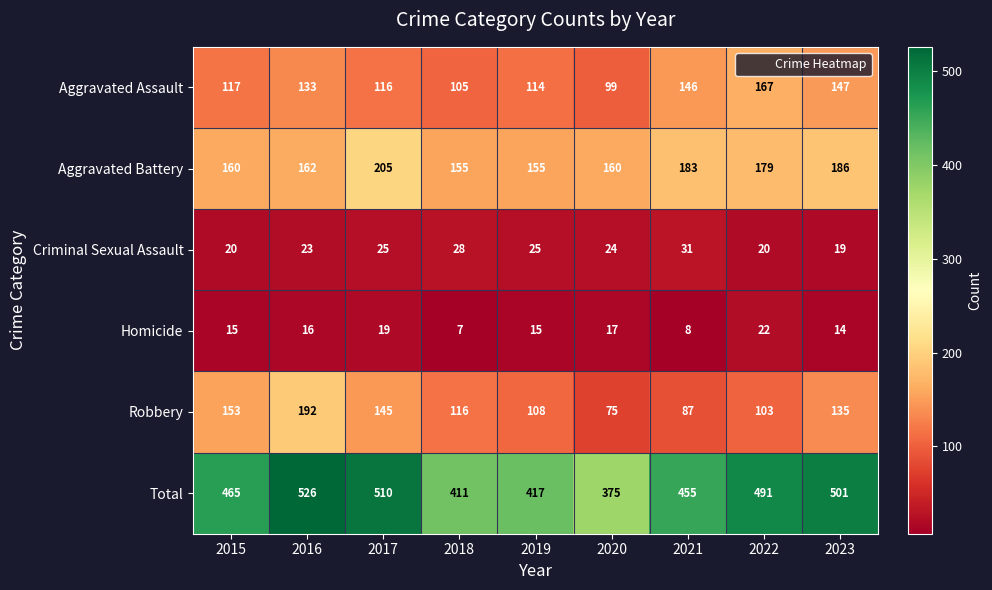

What is the difference between the maximum and minimum values in the Robbery series?

117